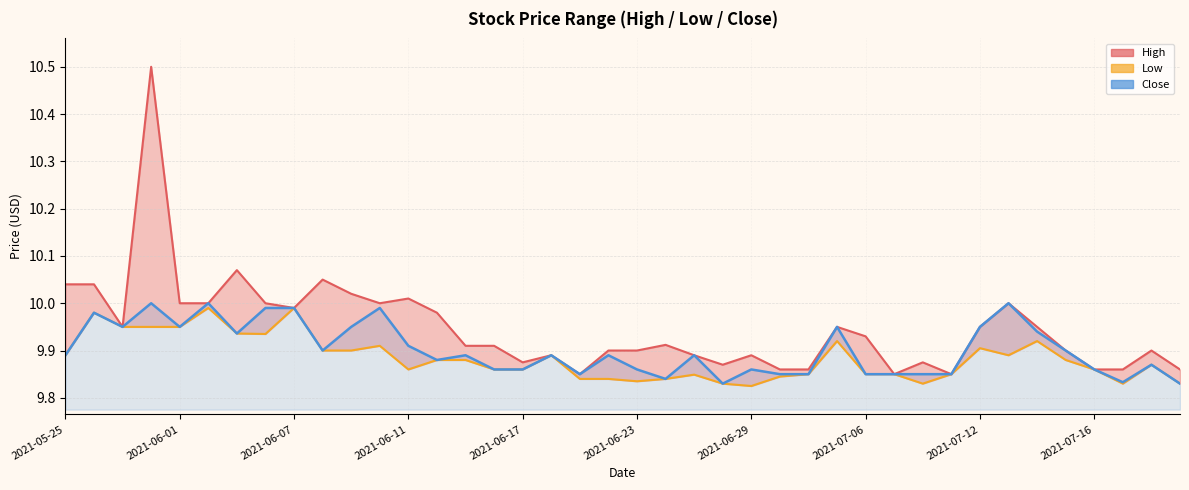

How many interior local valleys does the Close series have?

9